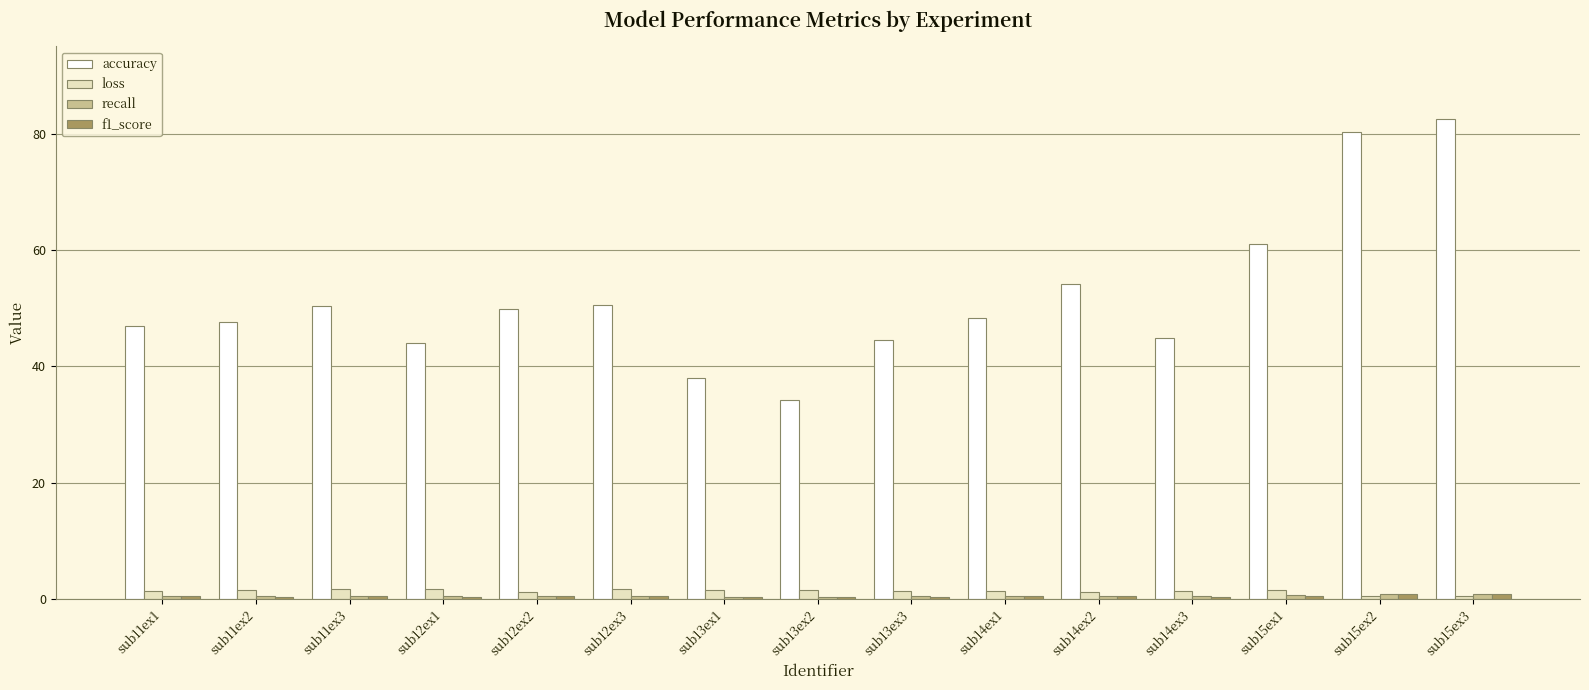

What is the label of the 4th bar from the right?

sub14ex3